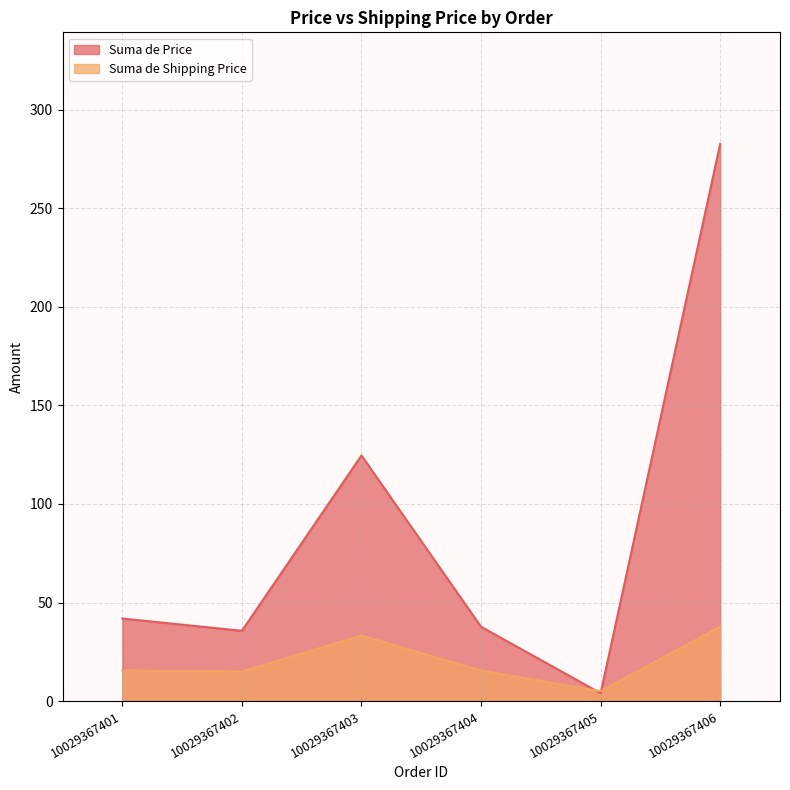

Where is the first local maximum for Suma de Shipping Price?

10029367403